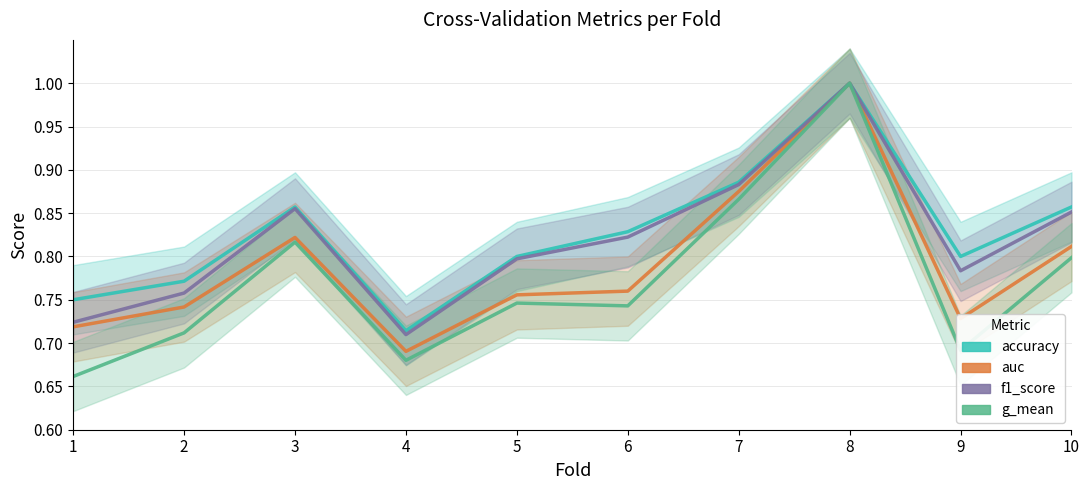

Between 5 and 8, which series saw the biggest shift?

g_mean